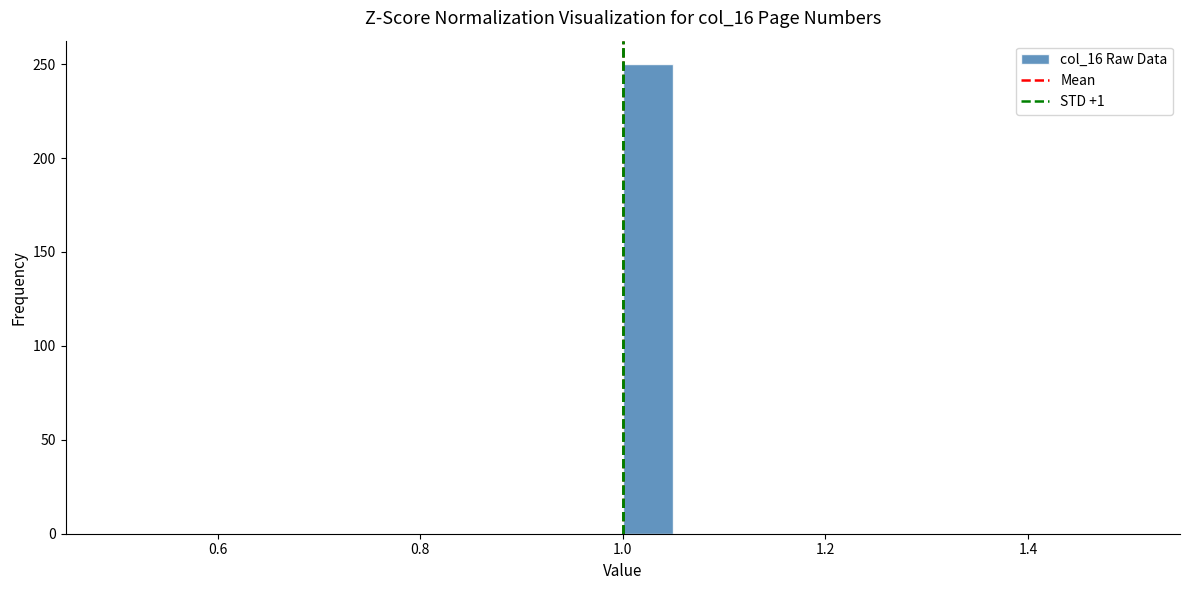

Around what value on the x-axis is the tallest bar? Give the approximate position of its centre, as read against the axis.

1.02